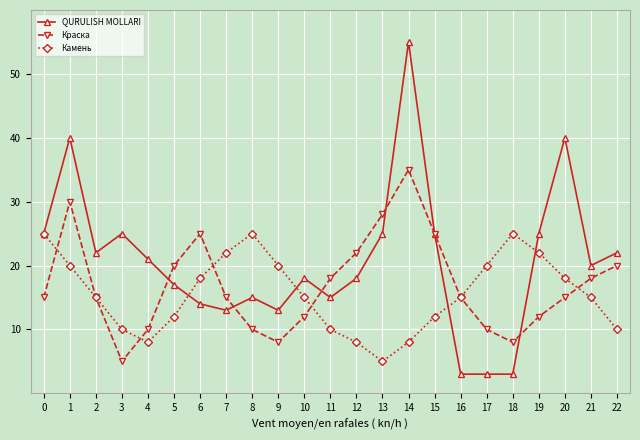

True or false: Камень has a value of 12 at 5.

True